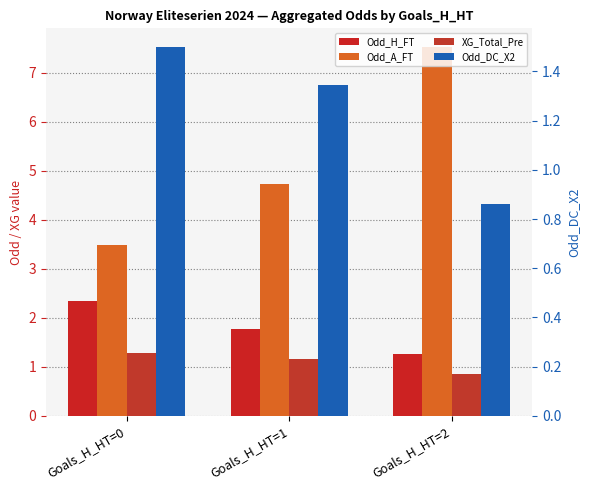

Reading right to left, extract all data points from this chart.

Odd_H_FT: 1.3	1.8	2.3
Odd_A_FT: 7.5	4.7	3.5
XG_Total_Pre: 0.9	1.2	1.3
Odd_DC_X2: 0.9	1.3	1.5